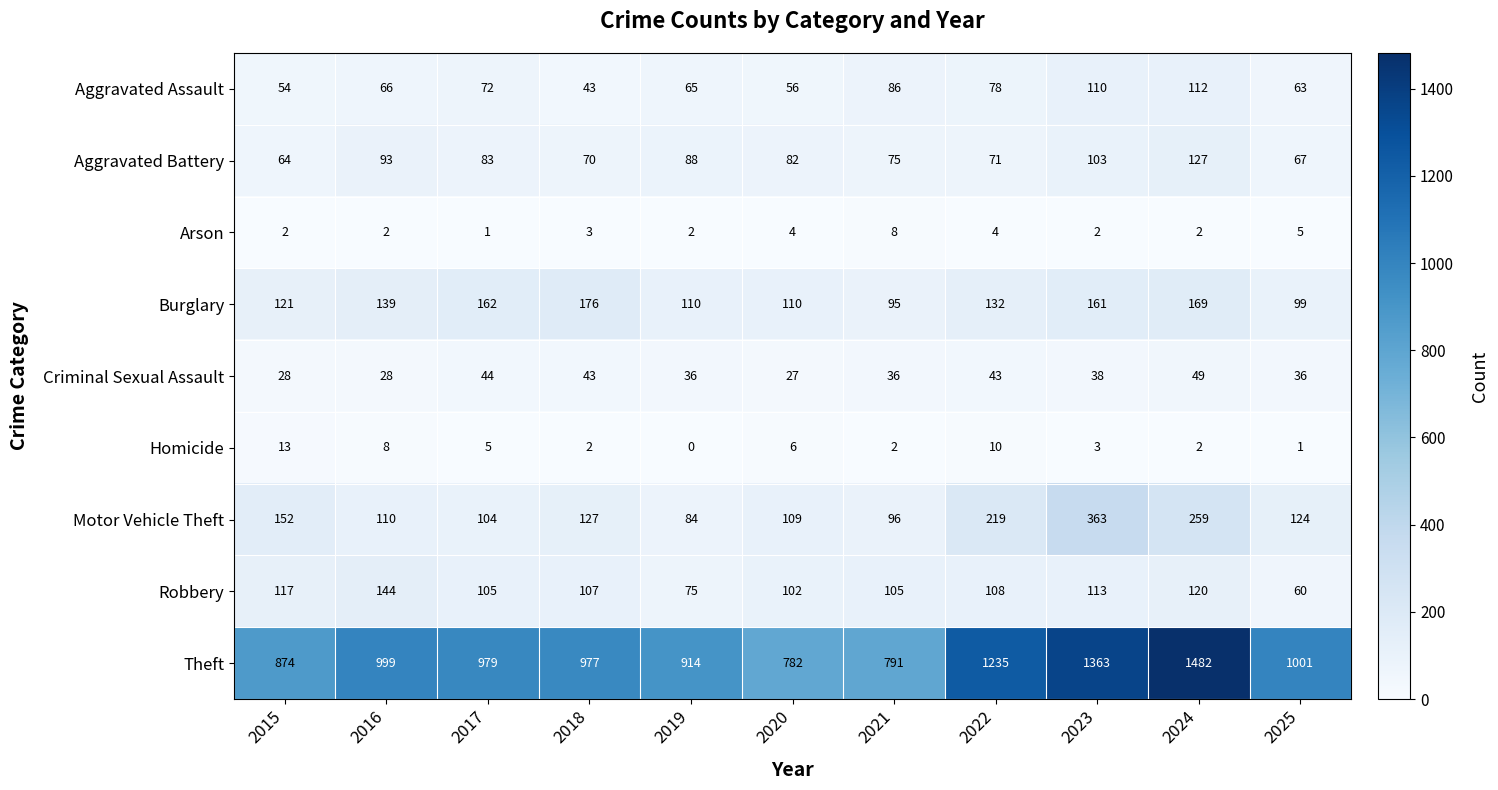

At which category is the sum across all series the highest?

2024